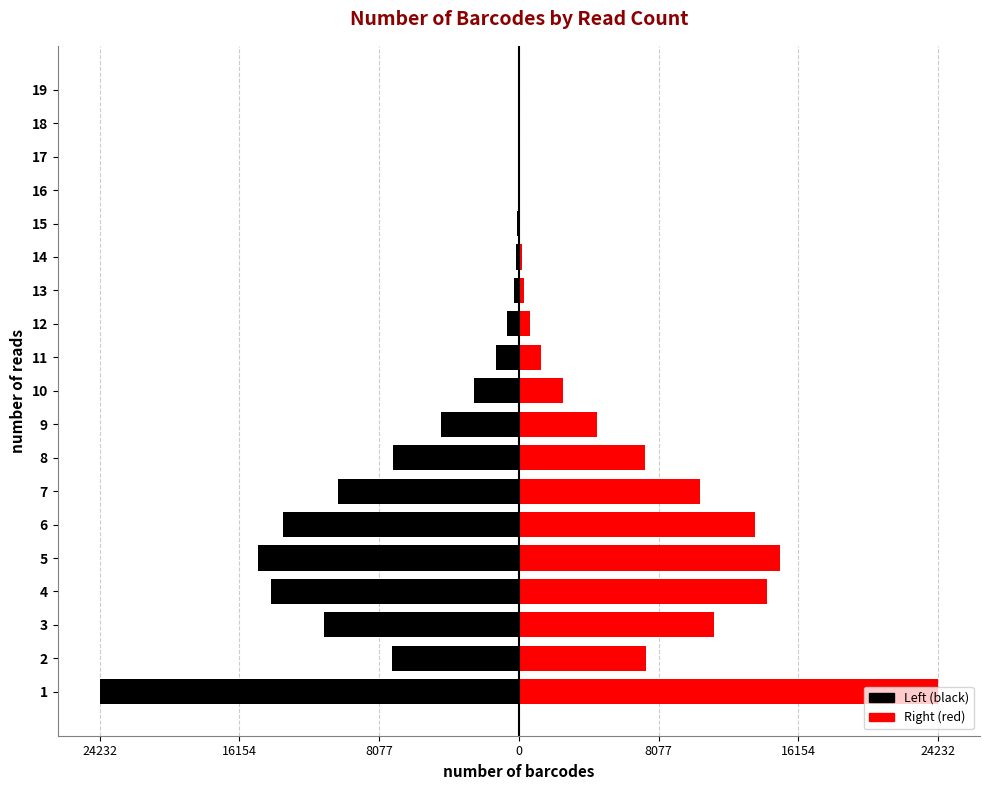

At 6, list the series in order from largest to smallest.

number of barcodes (right), number of barcodes (left)